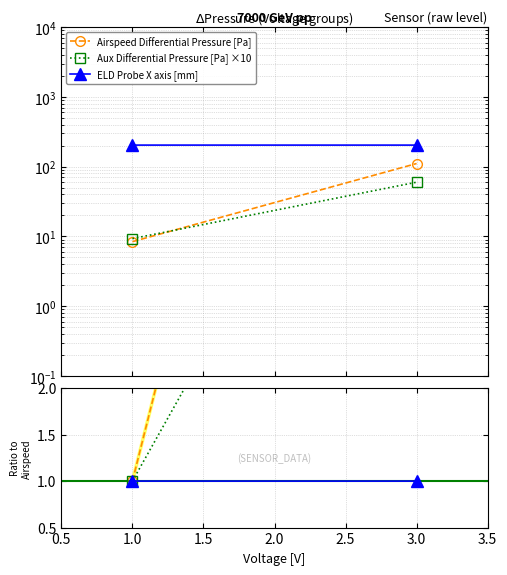

Is this an area chart (filled region under the line)?

No